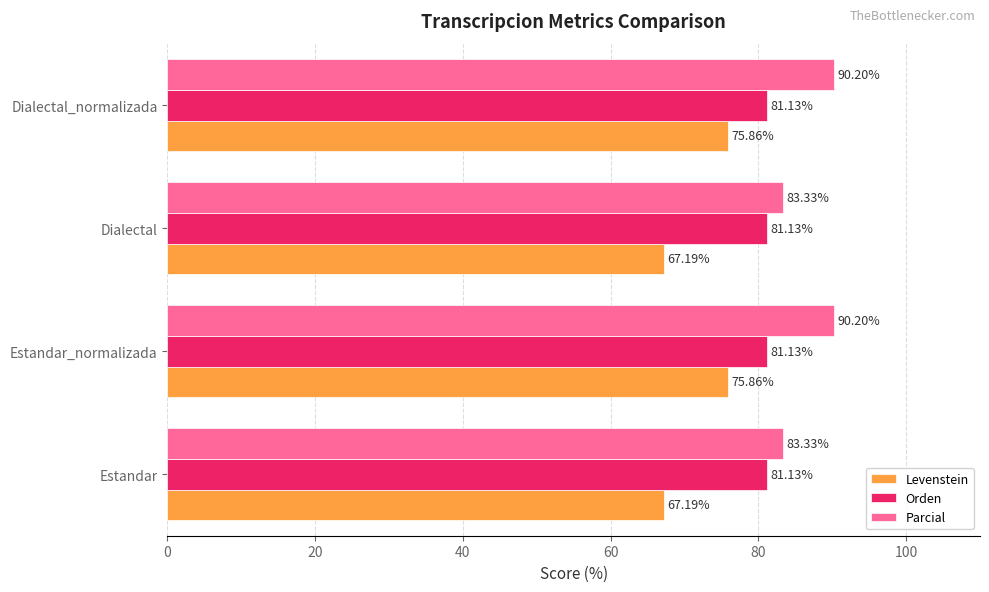

What is the sum of all Parcial values?

347.1